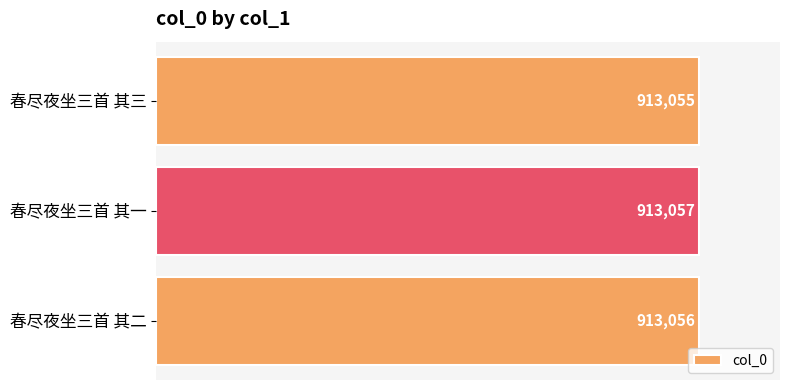

What is the smallest value displayed?

913055